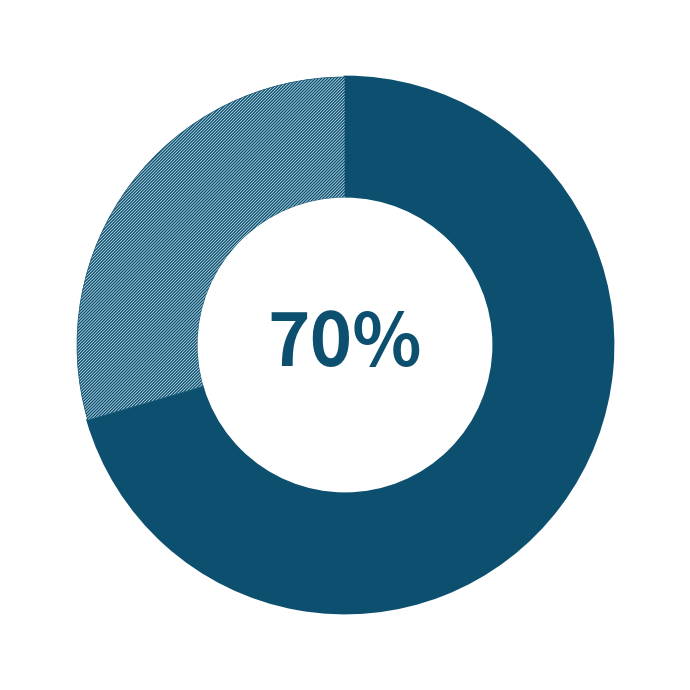

How many segments does this pie chart have?

2